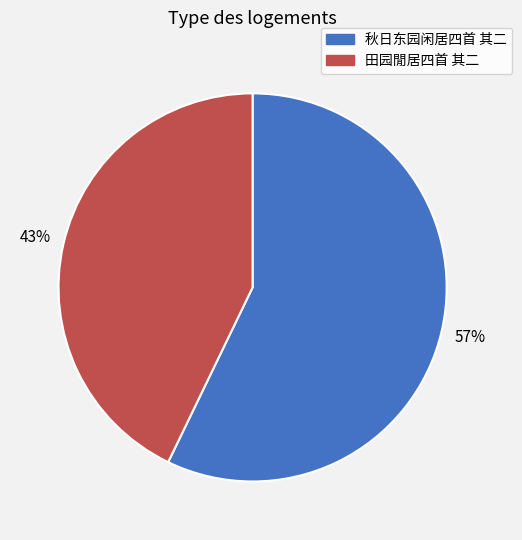

To the nearest percent, what is the average slice percentage?

50%